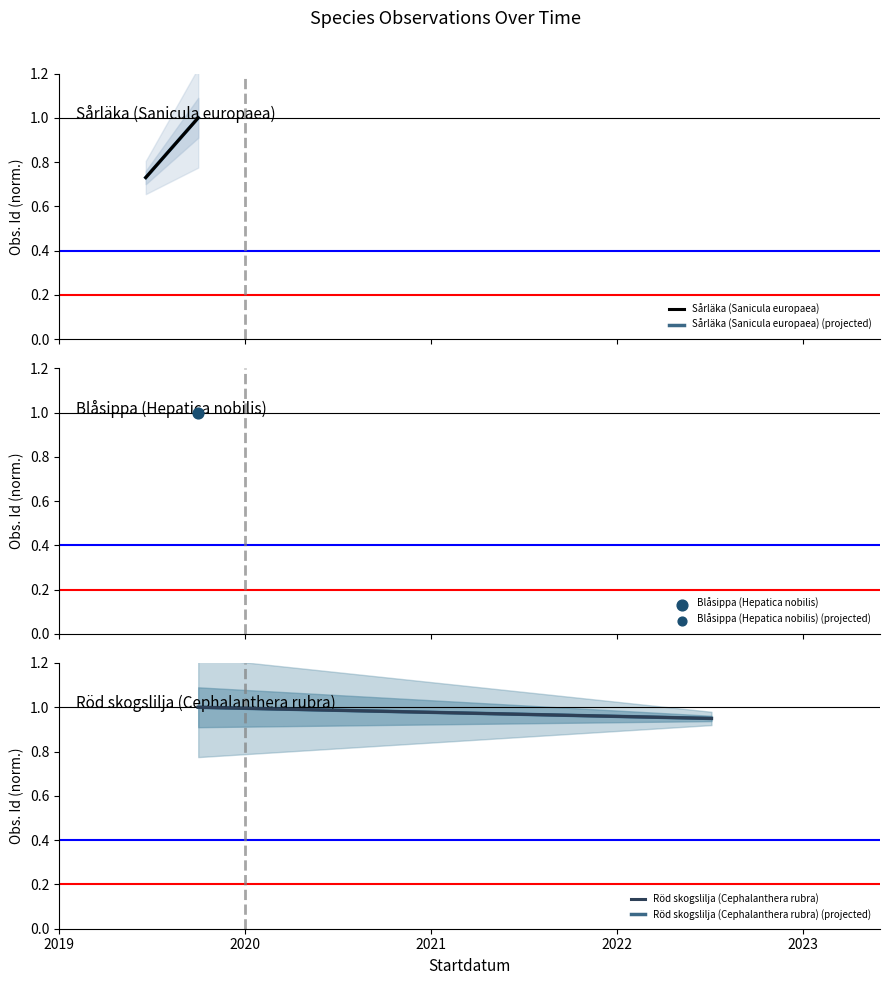

Which series reaches the minimum Y coordinate?

Sårläka (Sanicula europaea)